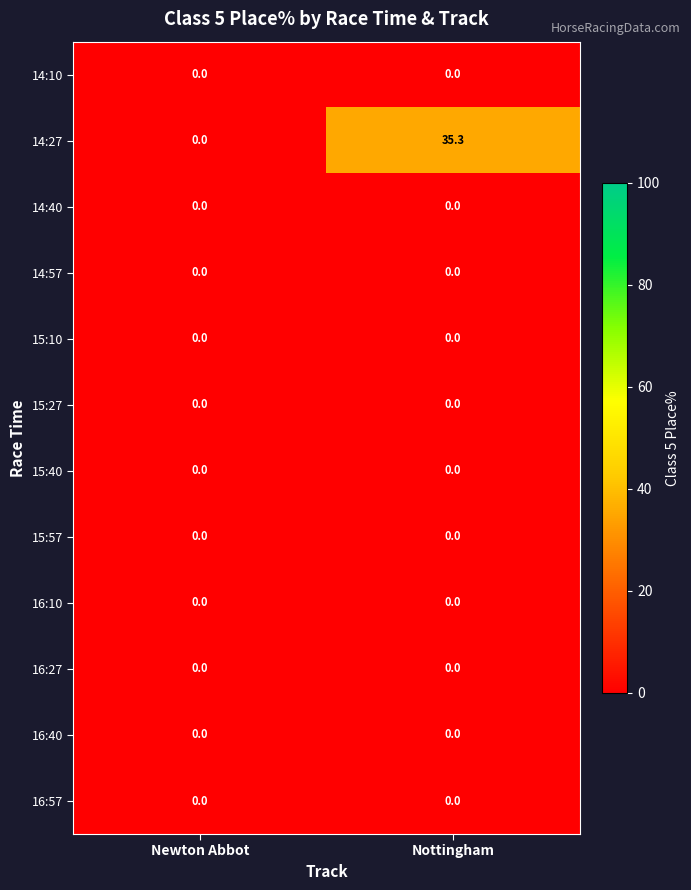

How many distinct data groups are displayed?

12